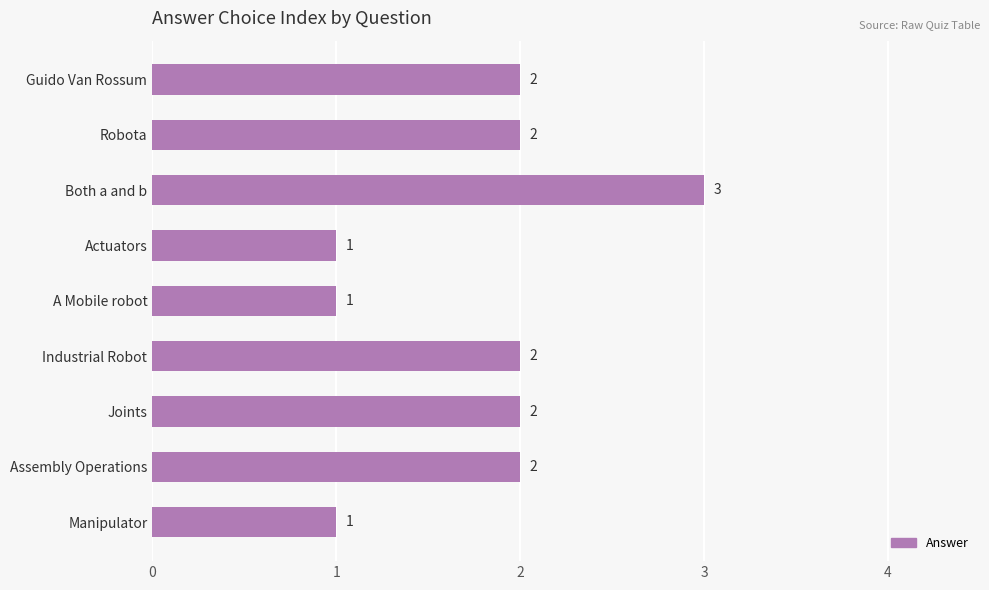

The value at Manipulator is 2. True or false?

False